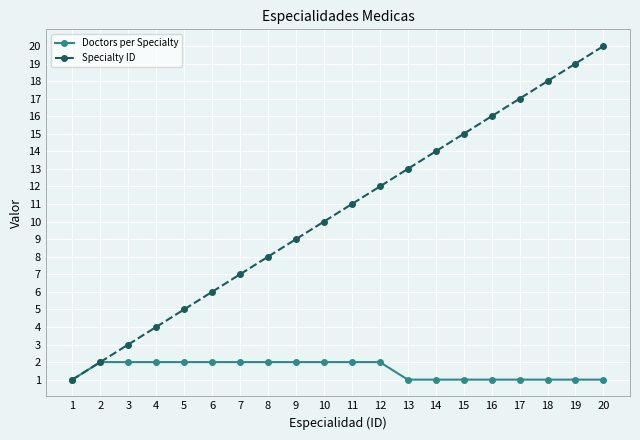

Reading left to right, transcribe all the data shown in this chart.

Doctors per Specialty: 1	2	2	2	2	2	2	2	2	2	2	2	1	1	1	1	1	1	1	1
Specialty ID: 1	2	3	4	5	6	7	8	9	10	11	12	13	14	15	16	17	18	19	20